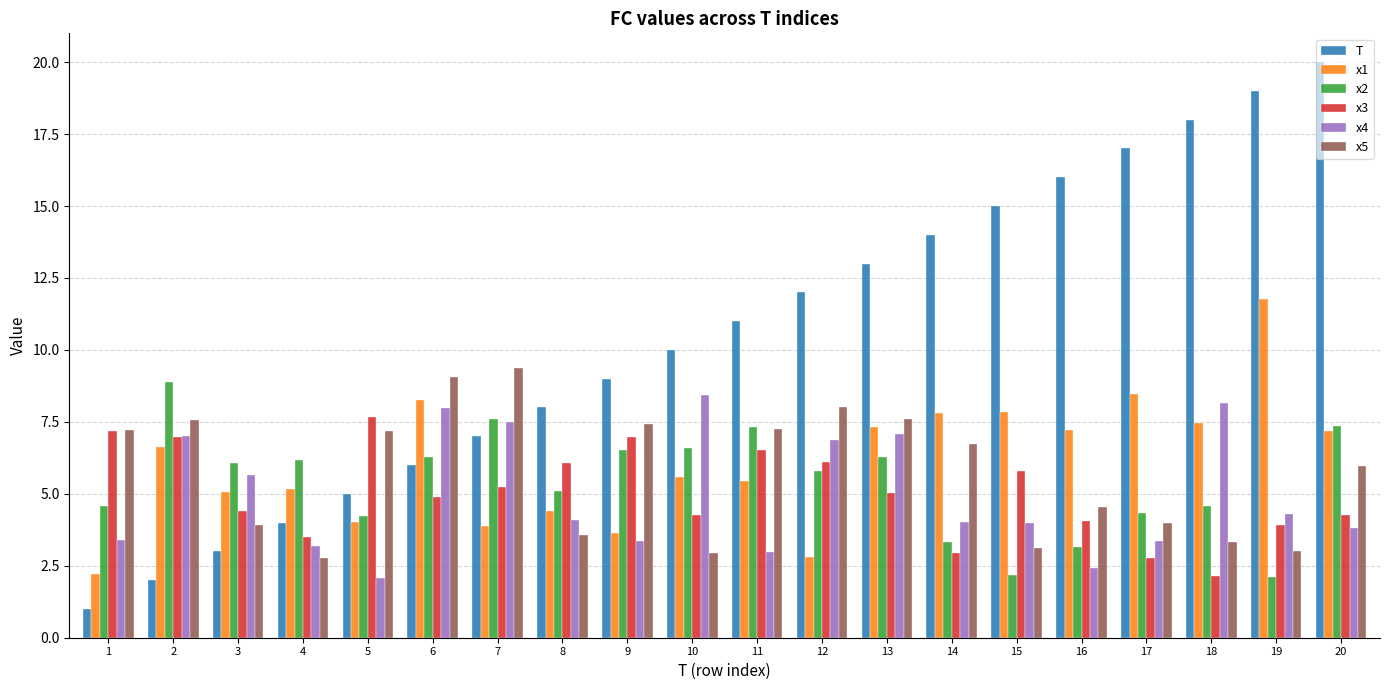

What is the difference between the highest and lowest values at 16?

13.6